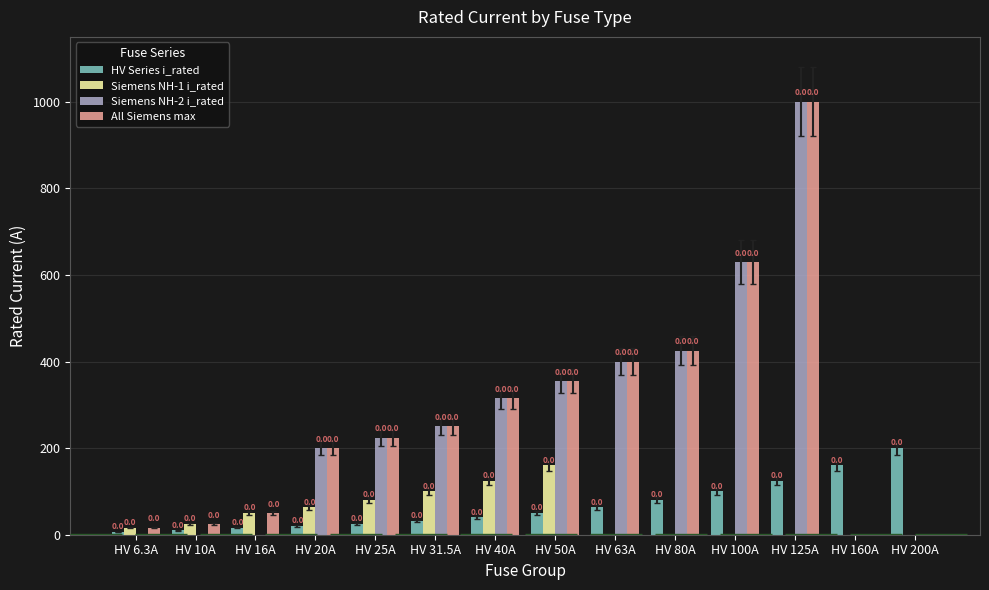

What is the sum of the Siemens NH-1 i_rated values at HV 16A and HV 200A?

50.0